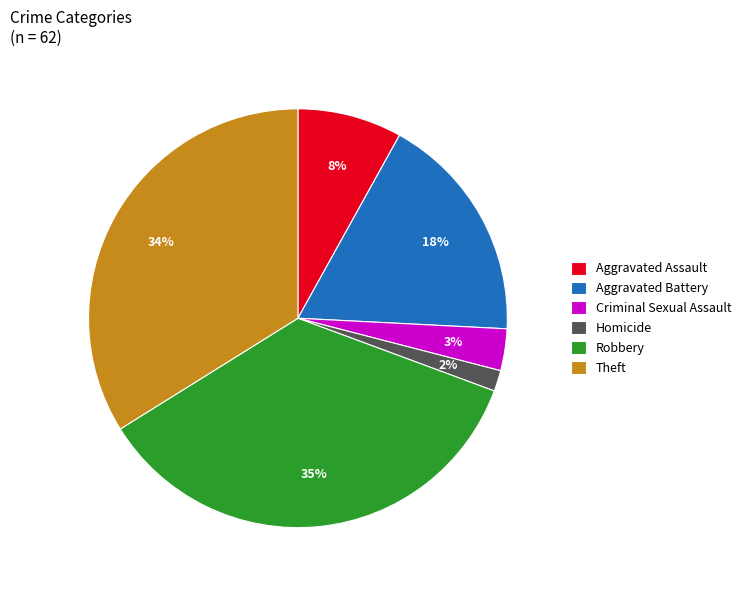

Approximately how many times larger is the value at Theft compared to Aggravated Battery?

1.9